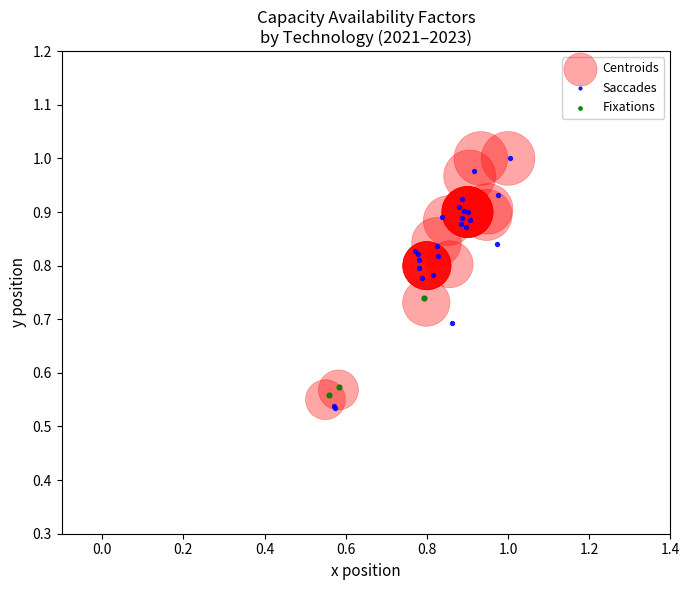

Which series has the largest Y range (max minus min)?

Saccades